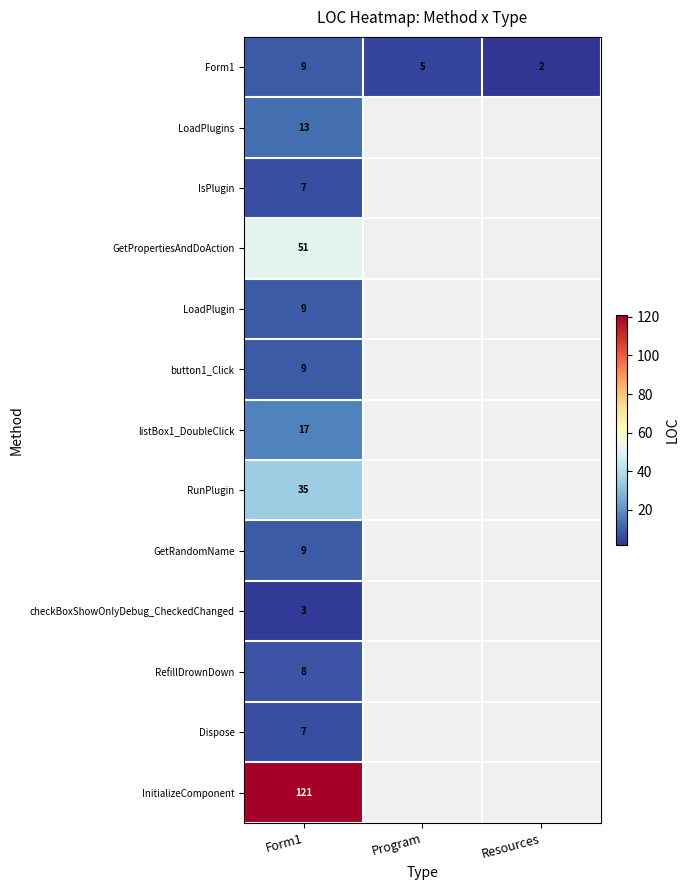

At which category is the sum across all series the highest?

Form1